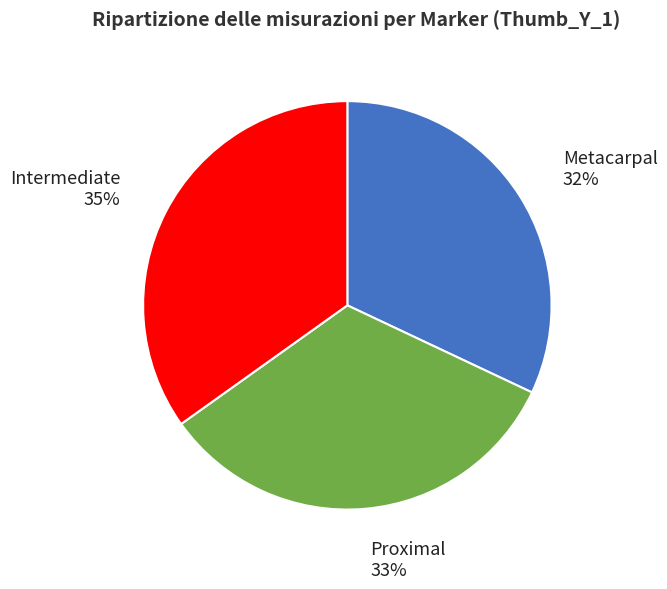

Count the number of slices in the pie.

3